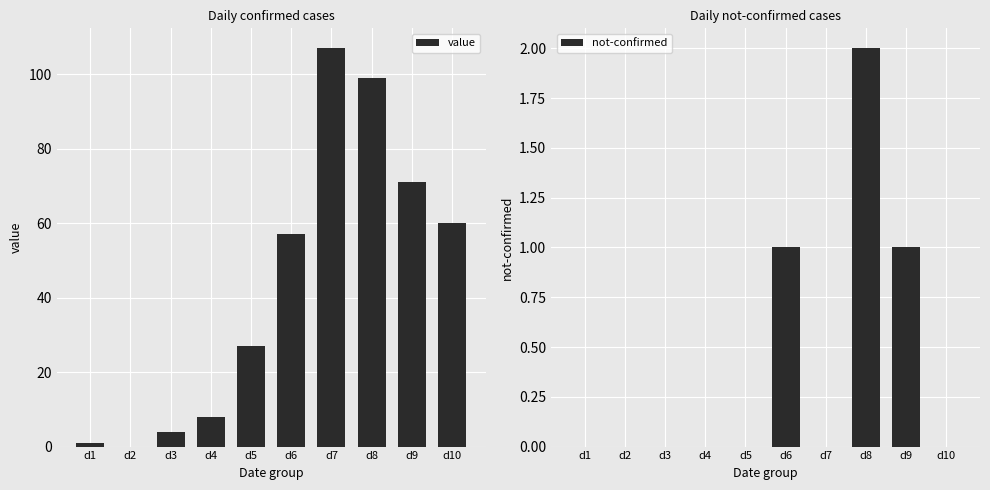

Between d4 and d7, which is larger?

d7